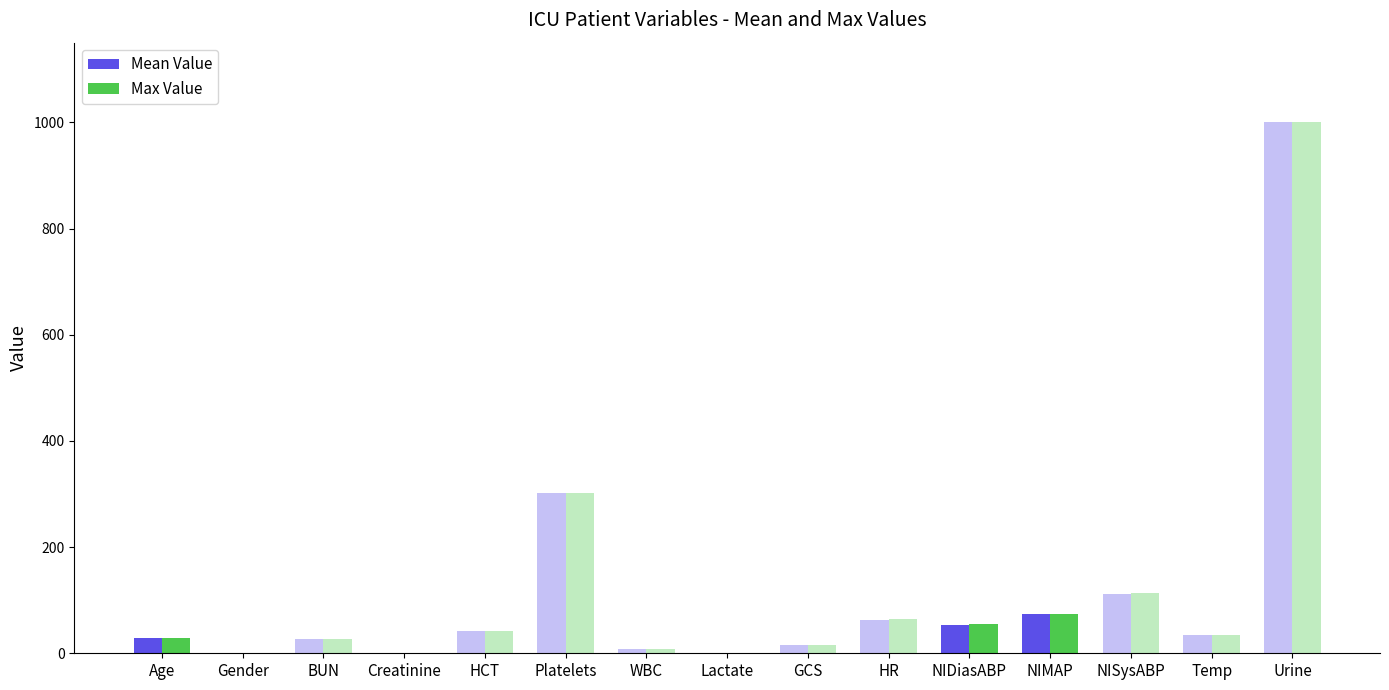

Does the chart contain stacked bars?

No